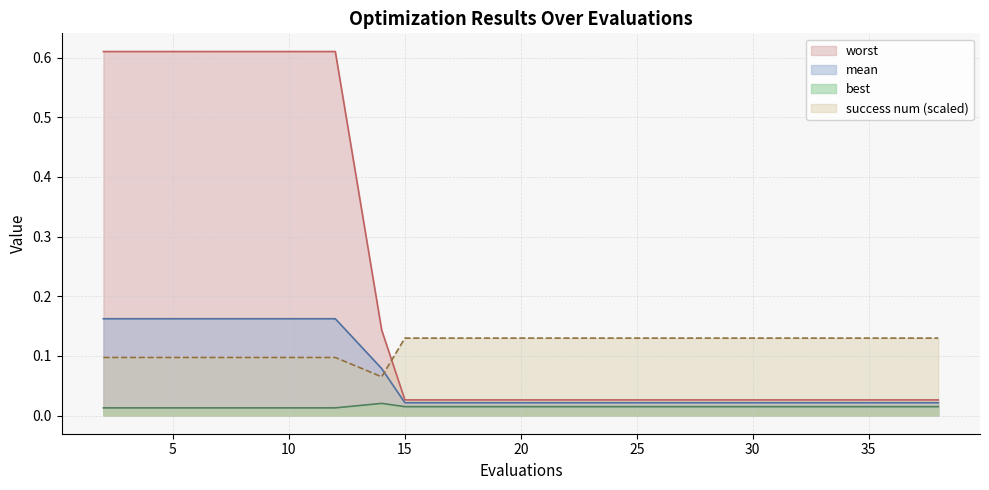

What are all the series names shown in the legend?

worst, mean, best, success num (scaled)